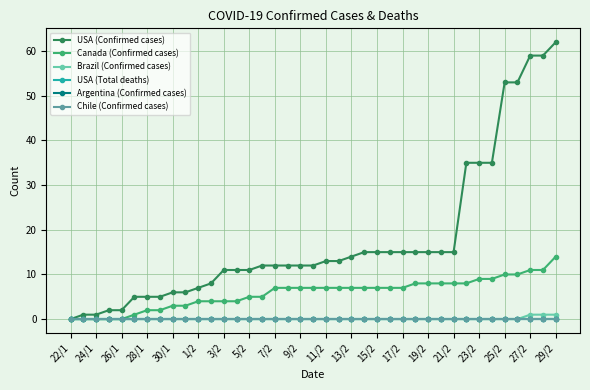

Does the chart have visible grid lines?

Yes